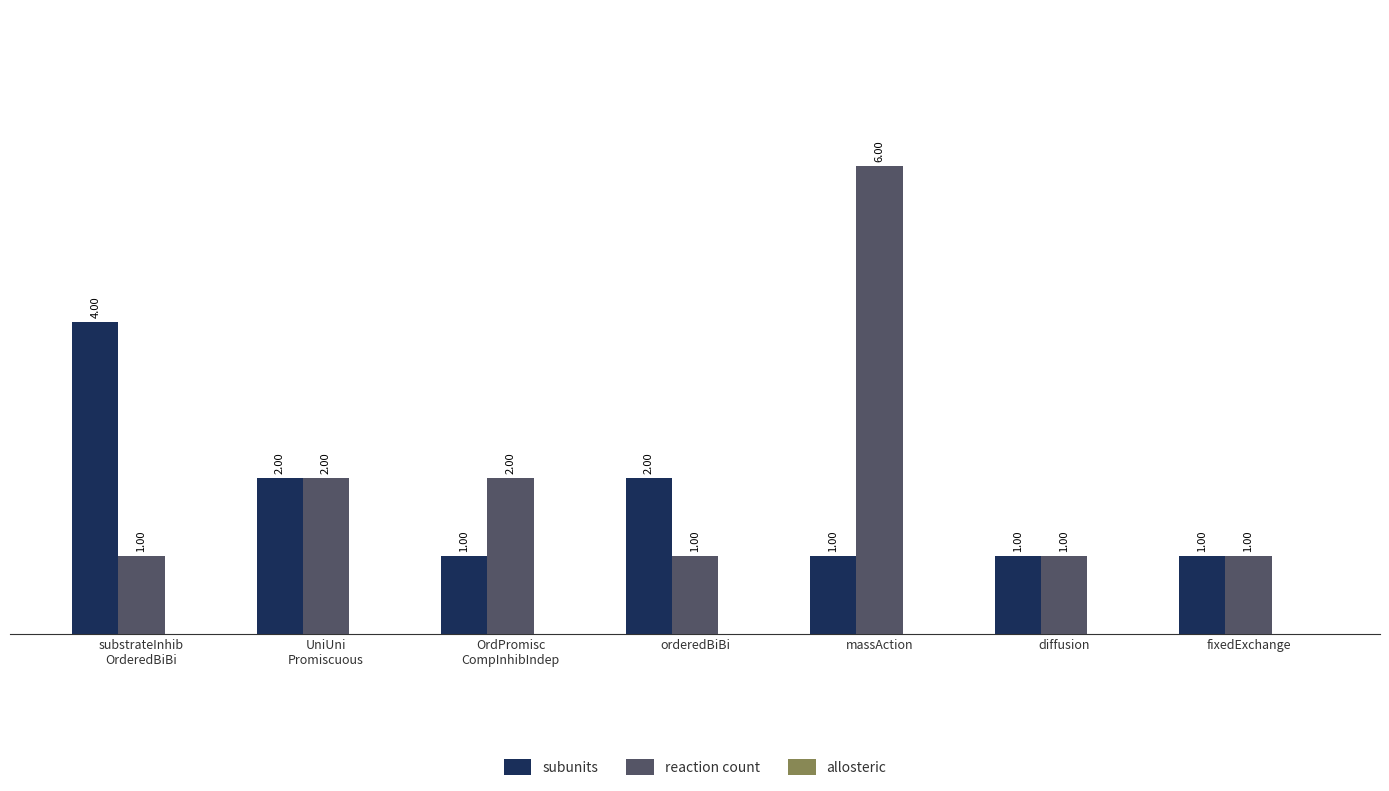

The value of subunits at fixedExchange is 0. True or false?

False